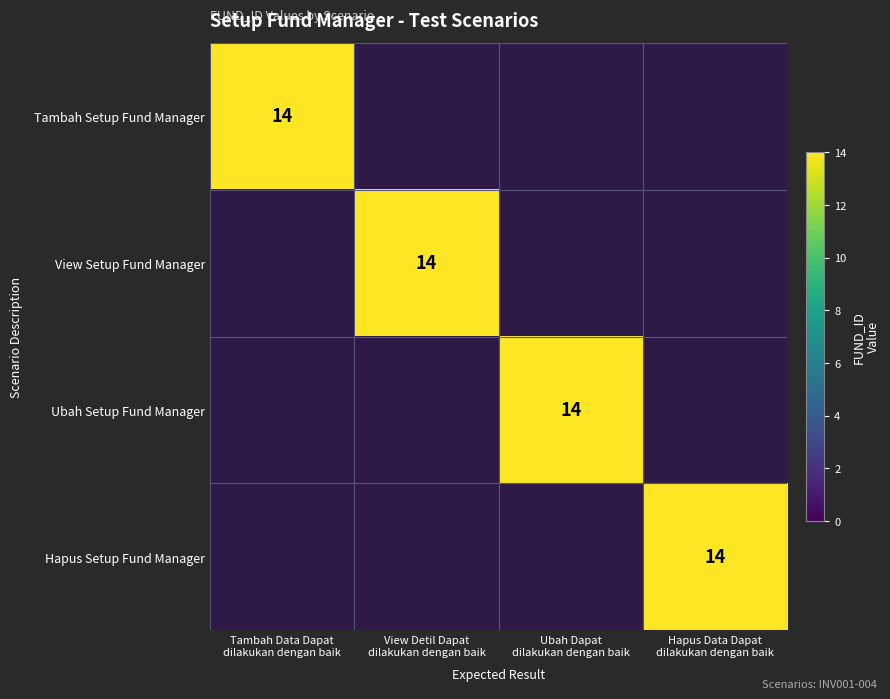

What is the sum of all Ubah Setup Fund Manager values?

14